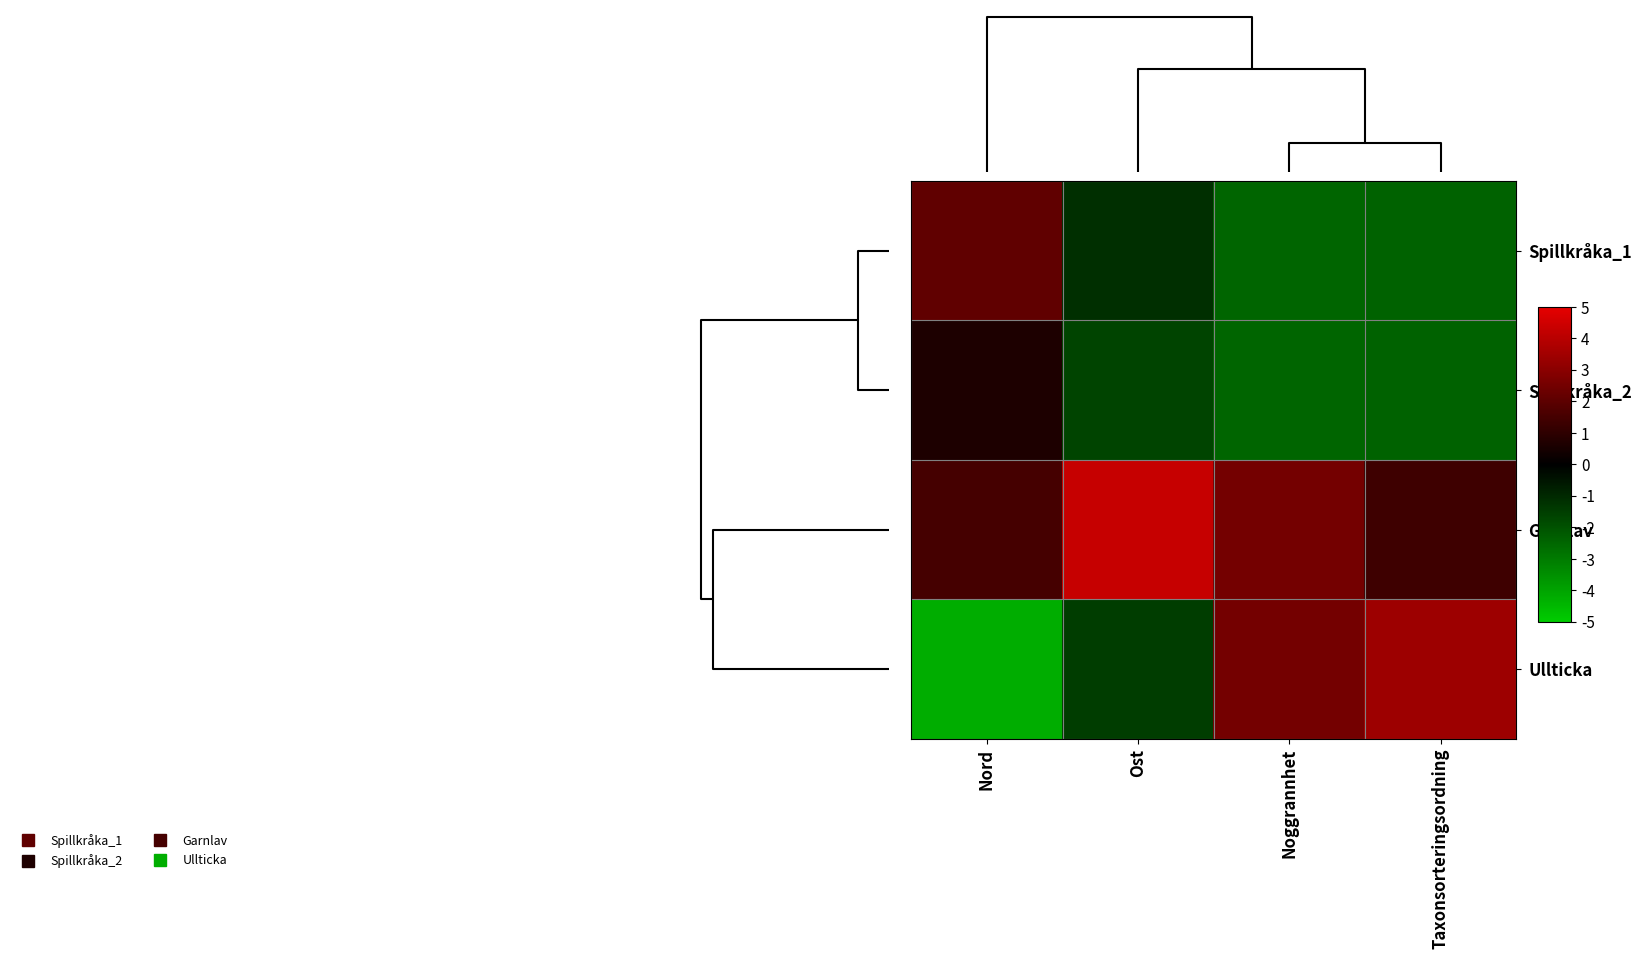

Which series has the widest spread of values?

row_3